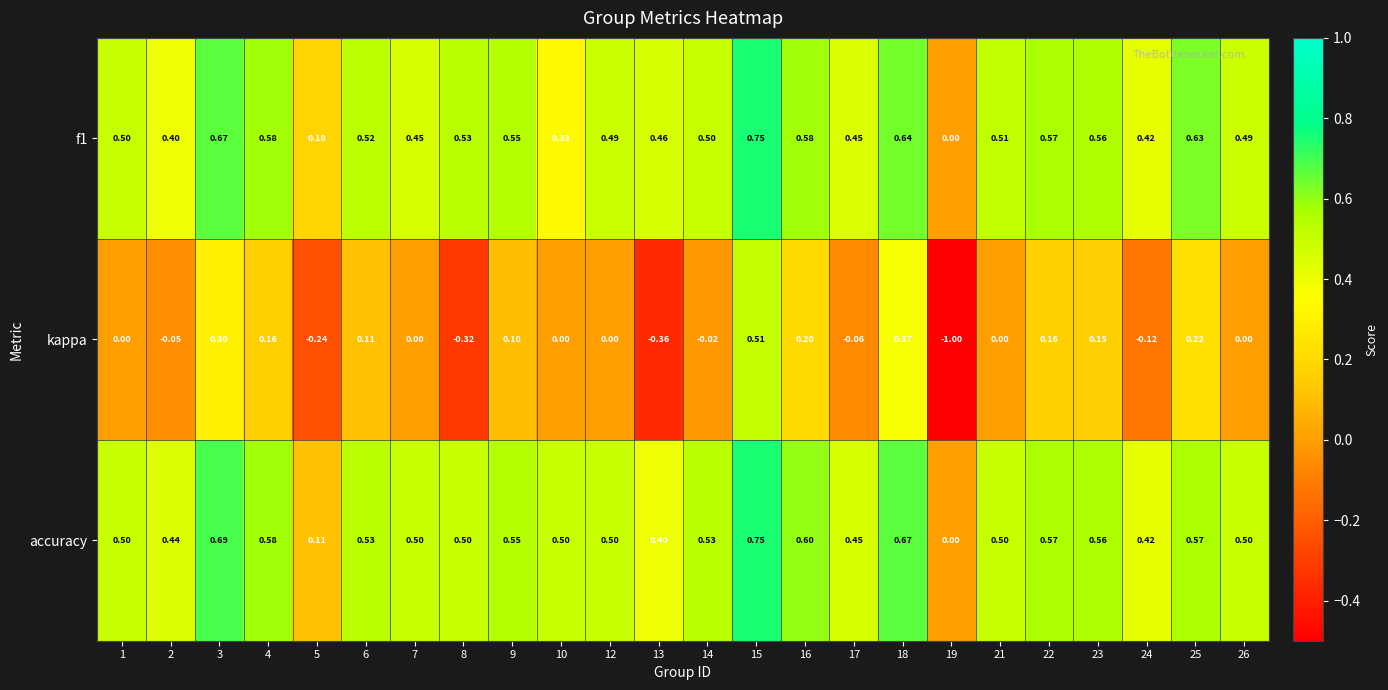

Which category has the lowest value across all series?

19